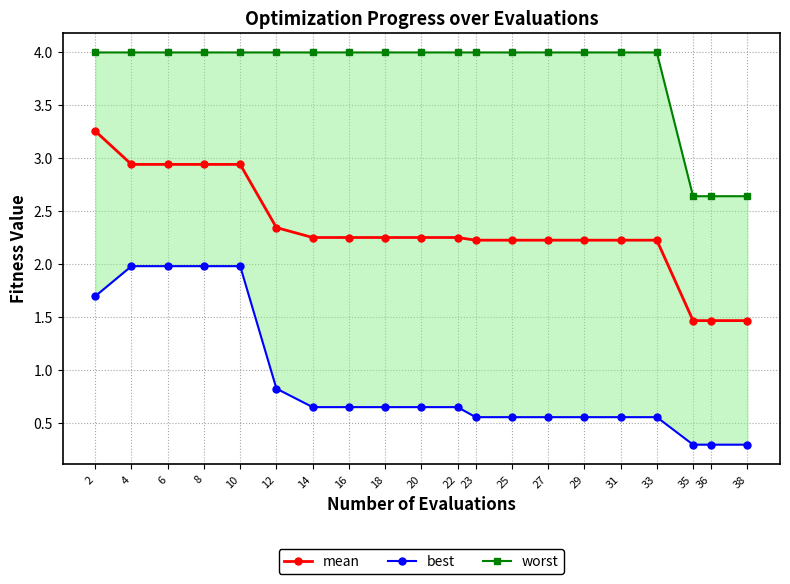

Which series has the largest total across all categories?

worst